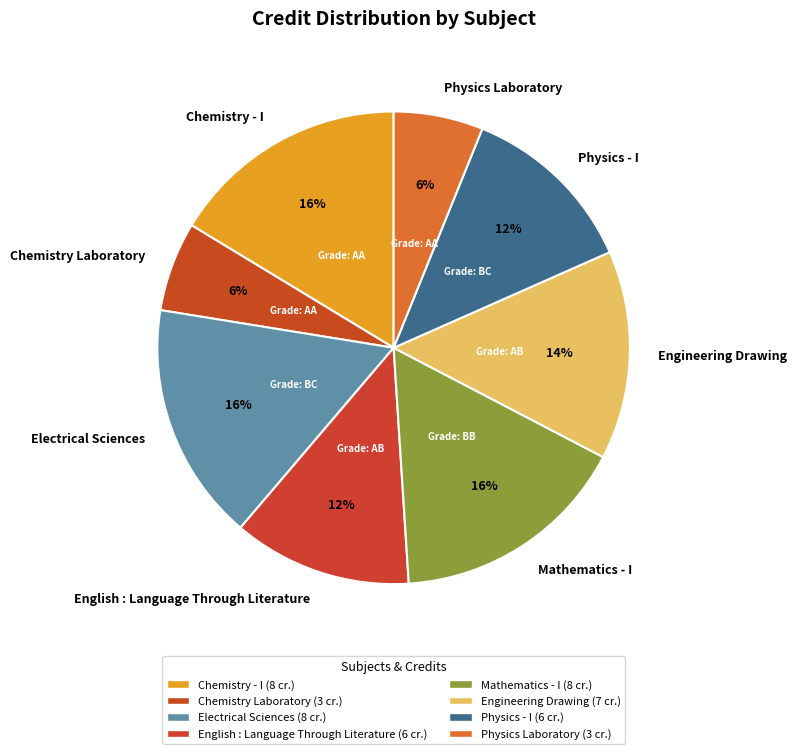

Does Mathematics - I represent more than half of the total?

No